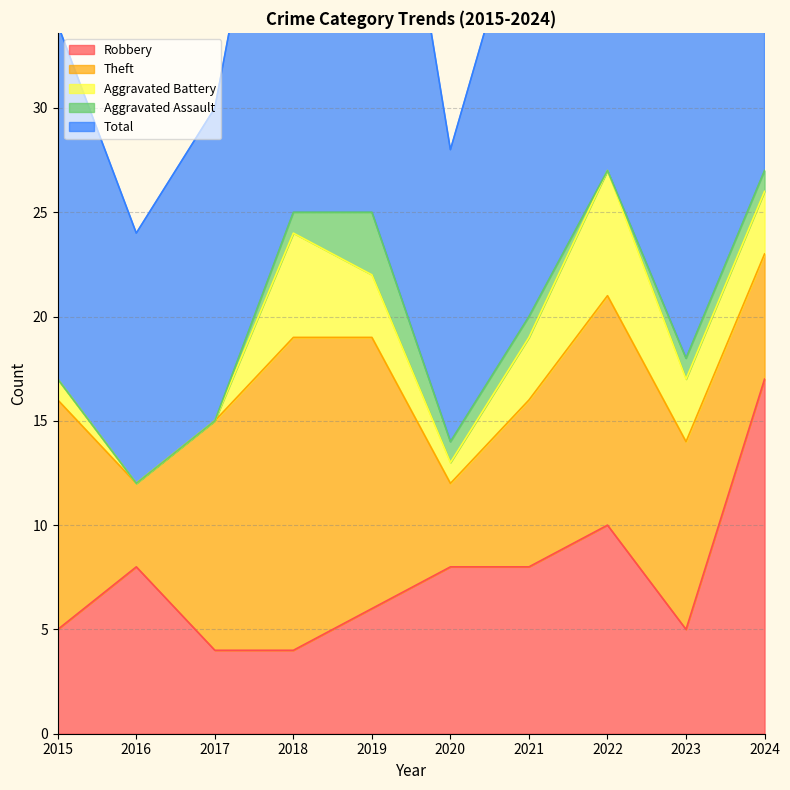

Where does the Robbery series first go above 8?

2022